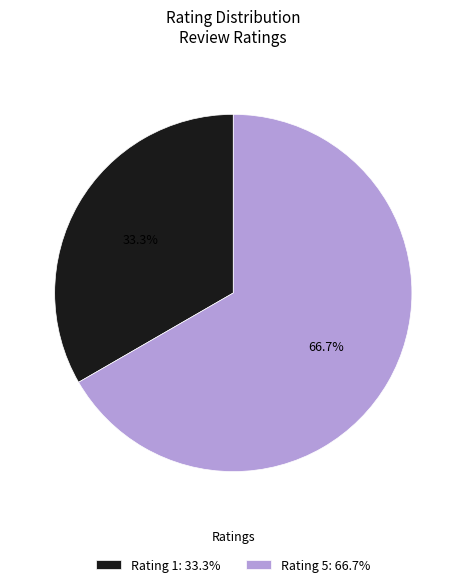

Is there a majority slice in this chart?

Yes